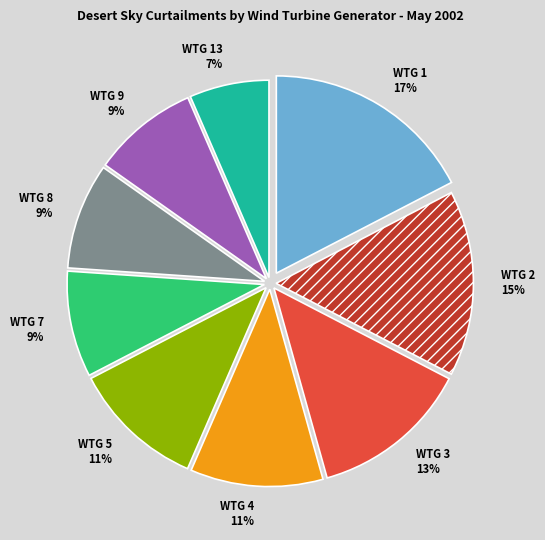

Is there any slice that represents more than half of the pie?

No